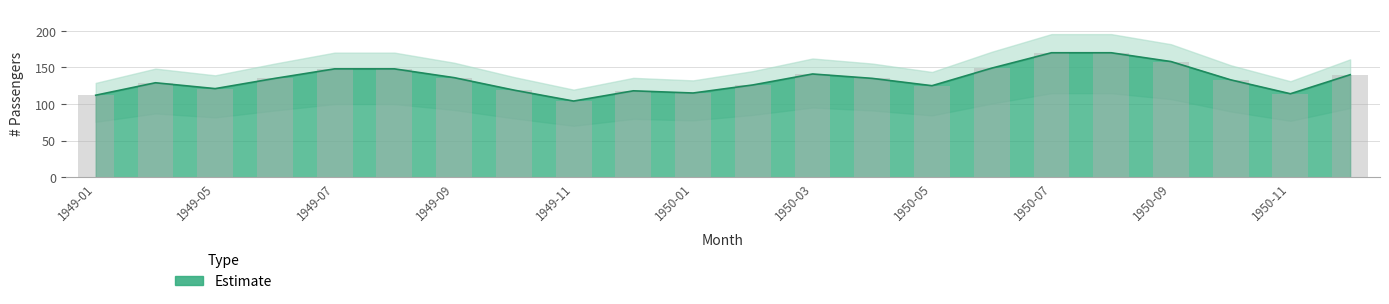

What is the label of the 10th bar from the left?

1949-12